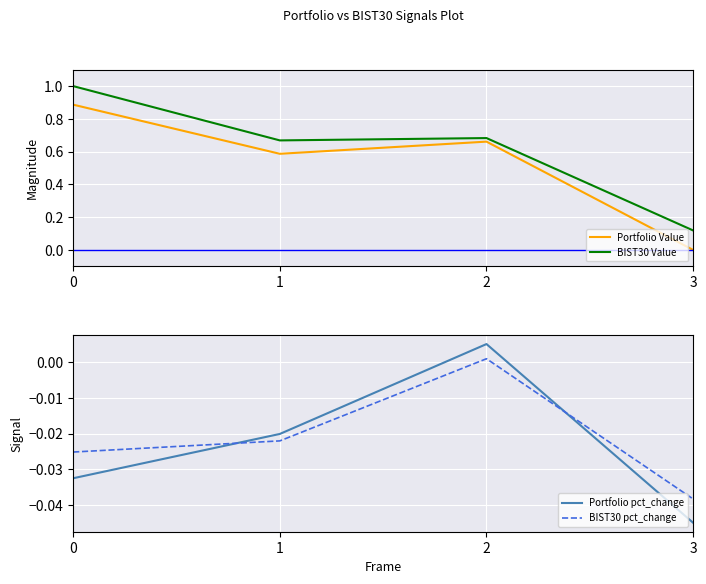

True or false: Portfolio pct_change and Portfolio Value cross at least once.

False